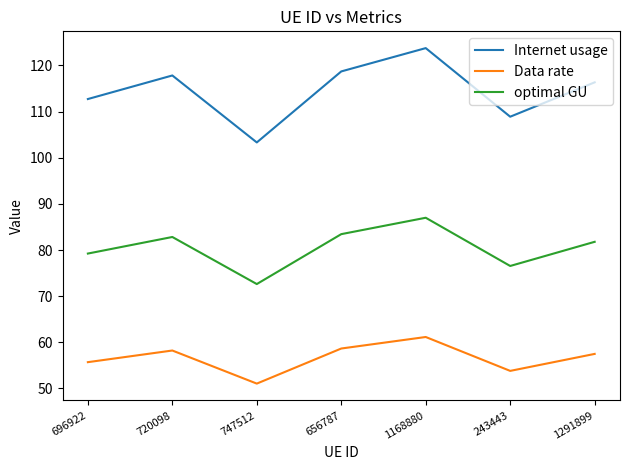

True or false: optimal GU has a value of 79.2 at 696922.

True